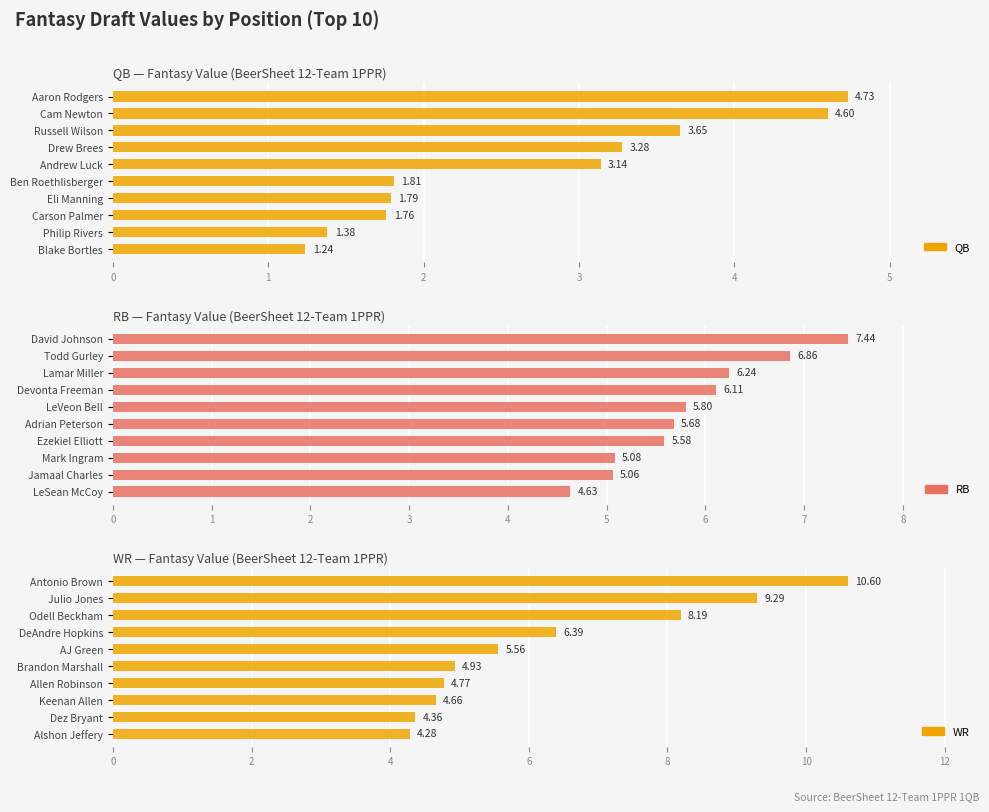

At how many categories does at least one series exceed 6?

4